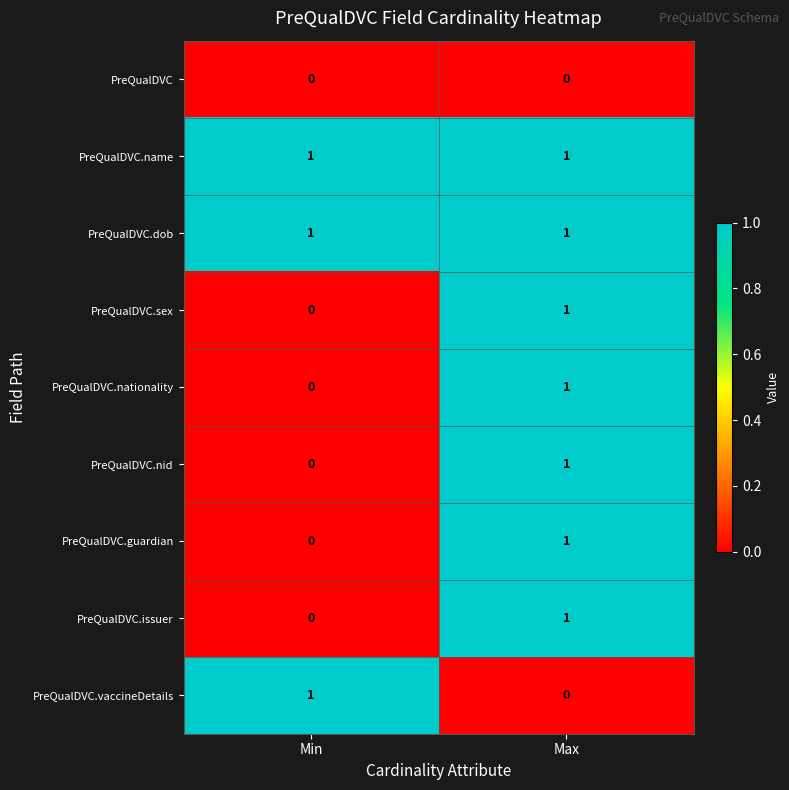

What is the total value across all series at Min?

3